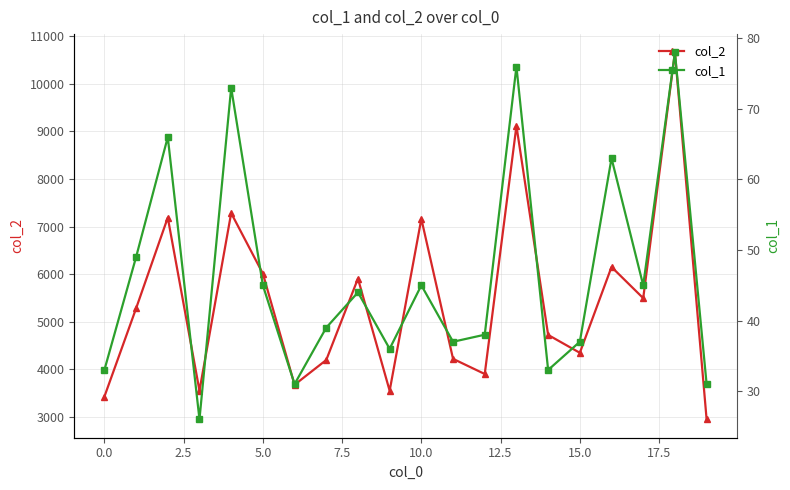

The col_1 series shows 63 at 16. True or false?

True